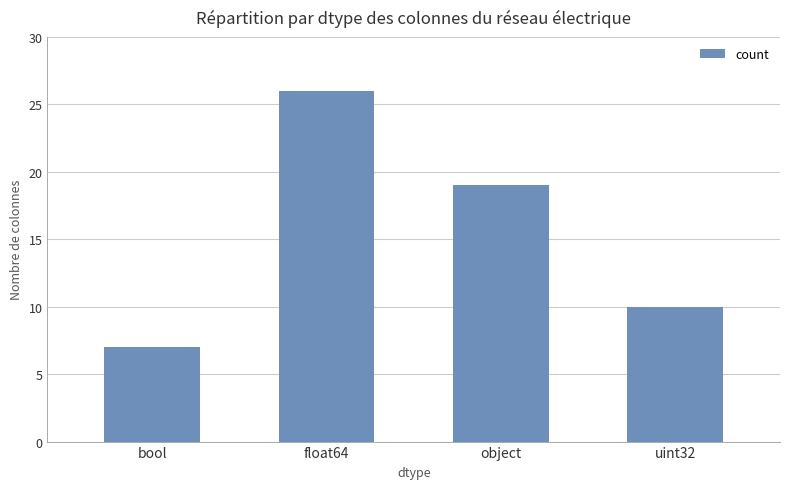

Which category has the highest value across all series?

float64